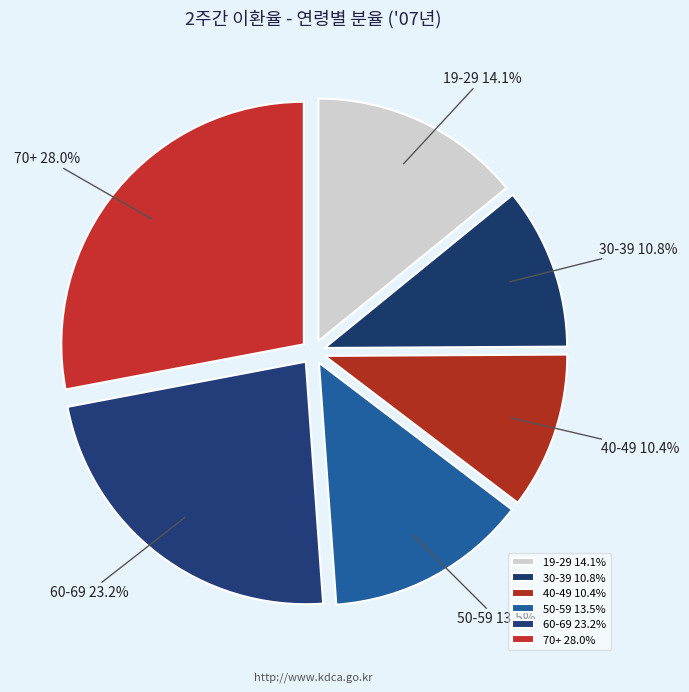

Is it true that 40-49 is 20% of the pie?

False